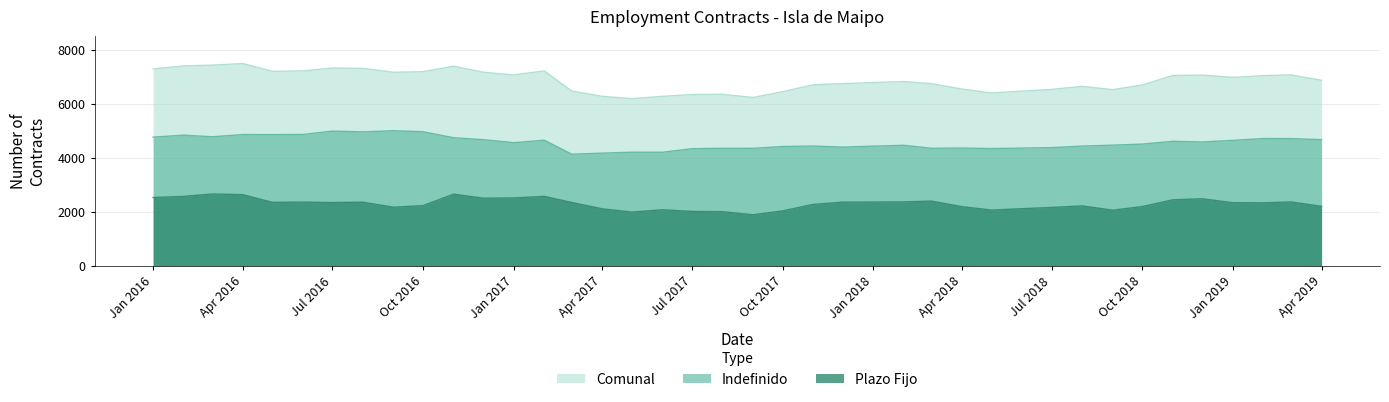

How many data points in Comunal are less than 6871?

20